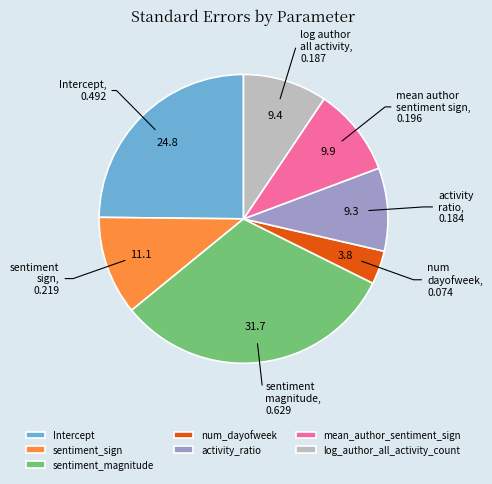

Between log_author_all_activity_count and Intercept, which is larger?

Intercept